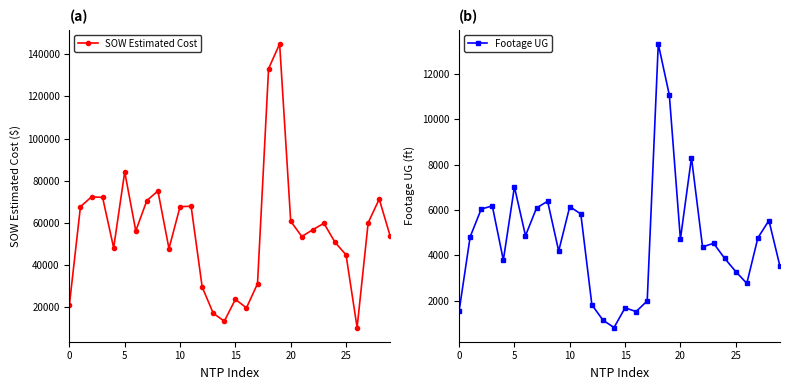

At how many categories does at least one series exceed 24930?

24